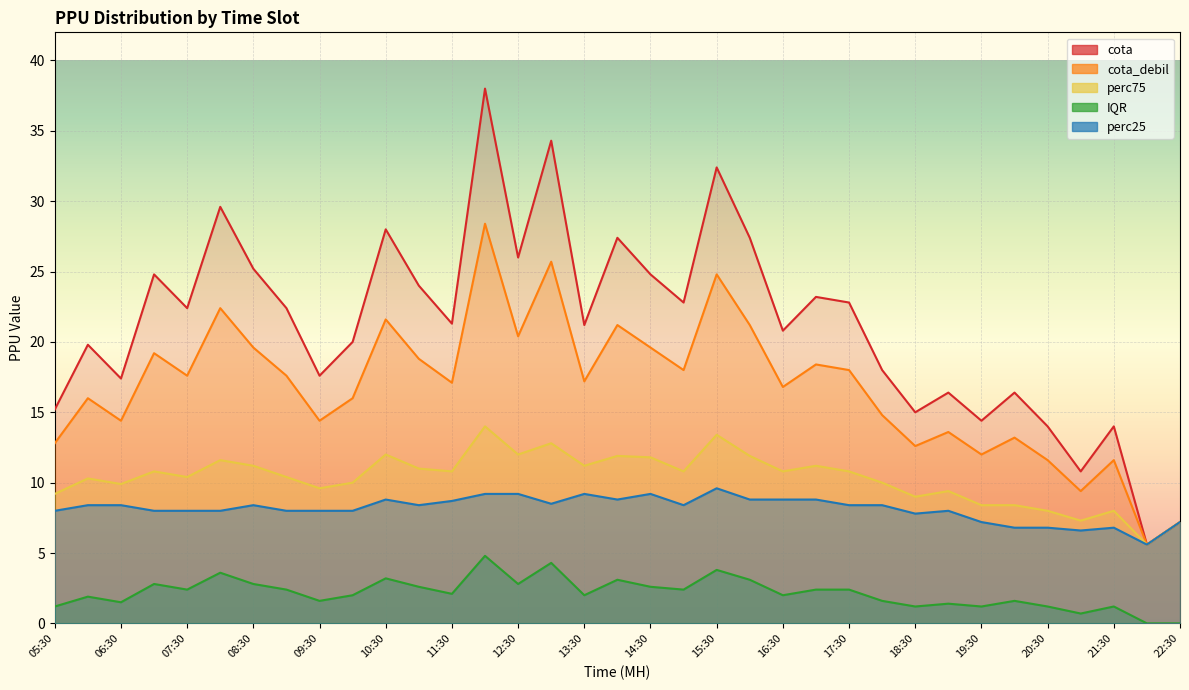

True or false: cota and perc25 intersect in this chart.

False